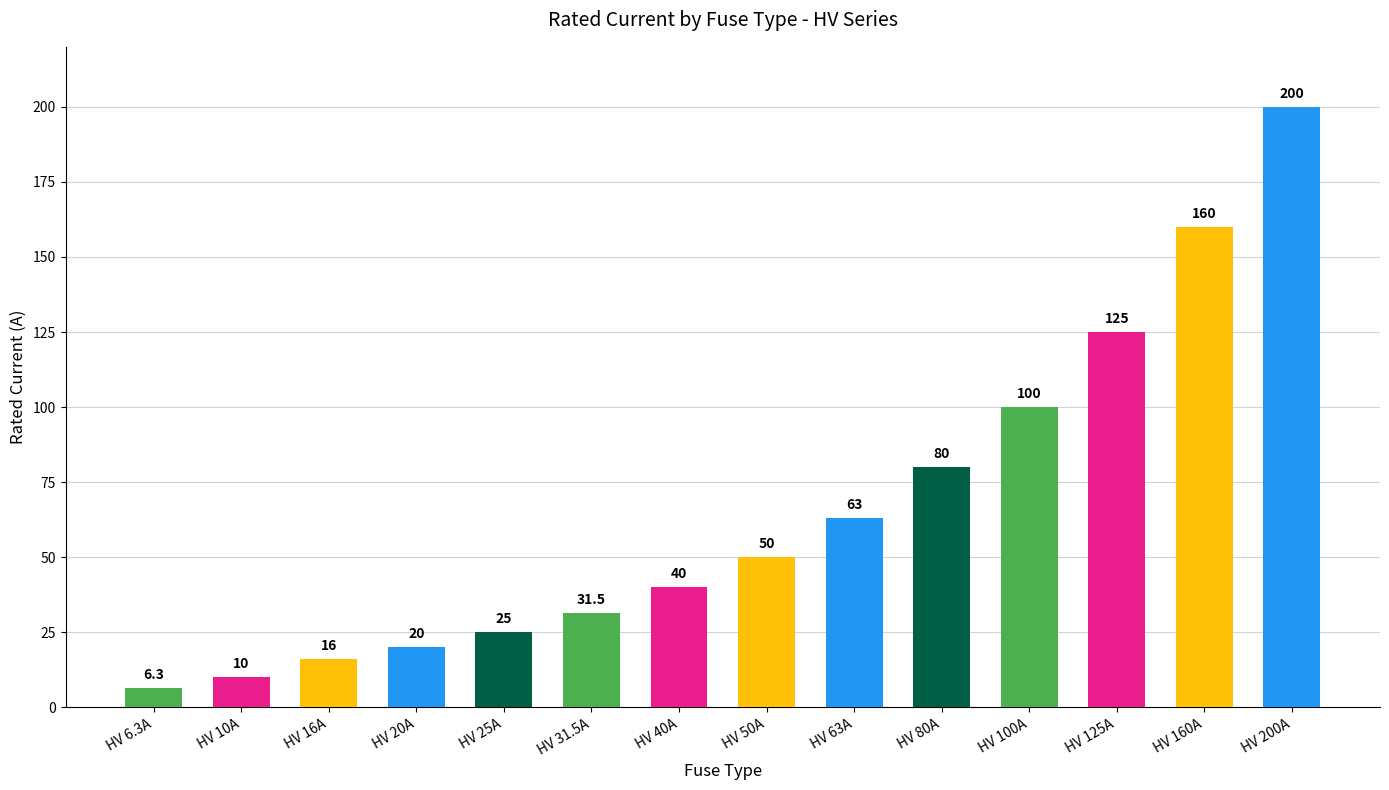

How many data points does each series have?

14